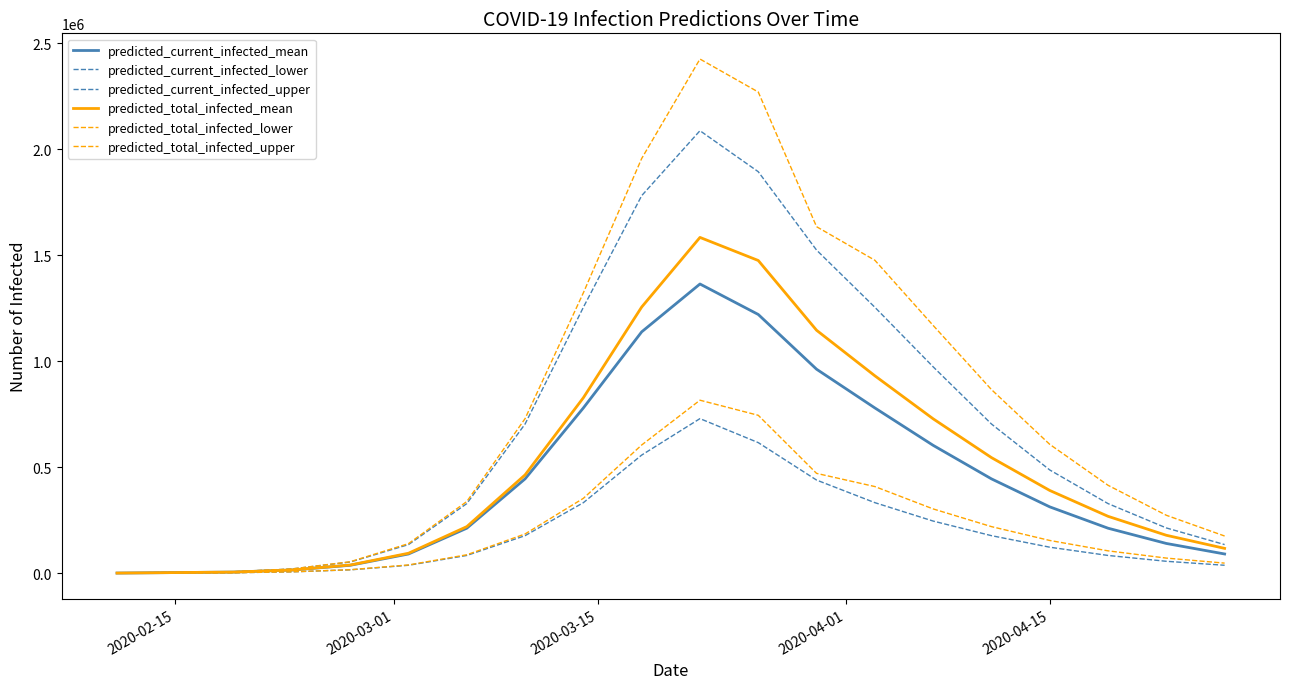

How many lines are shown in the chart?

6